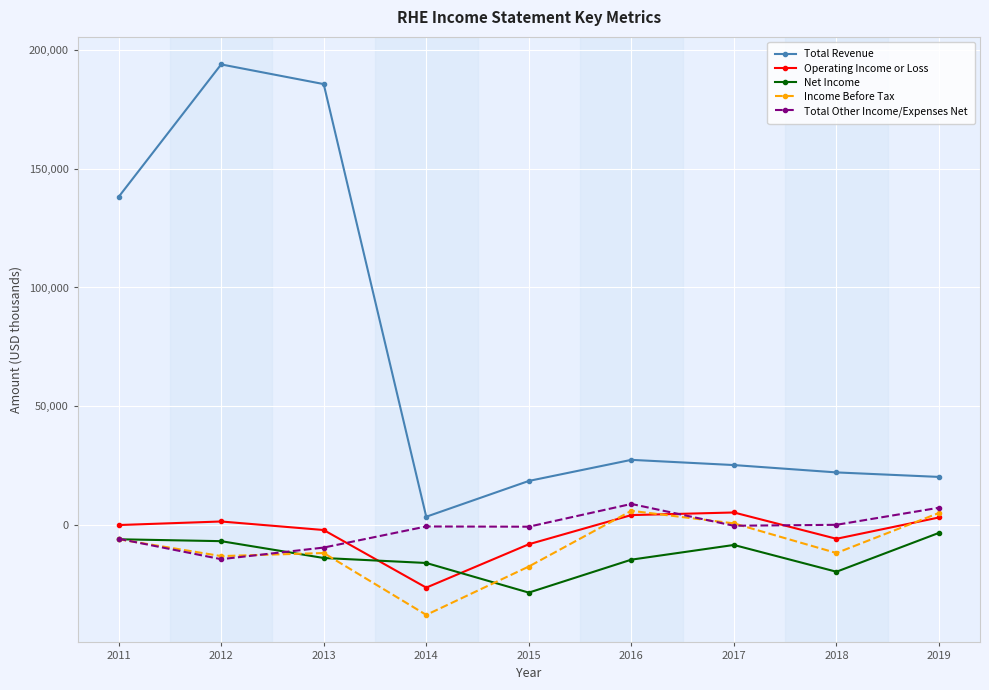

Which series has the largest total across all categories?

Total Revenue